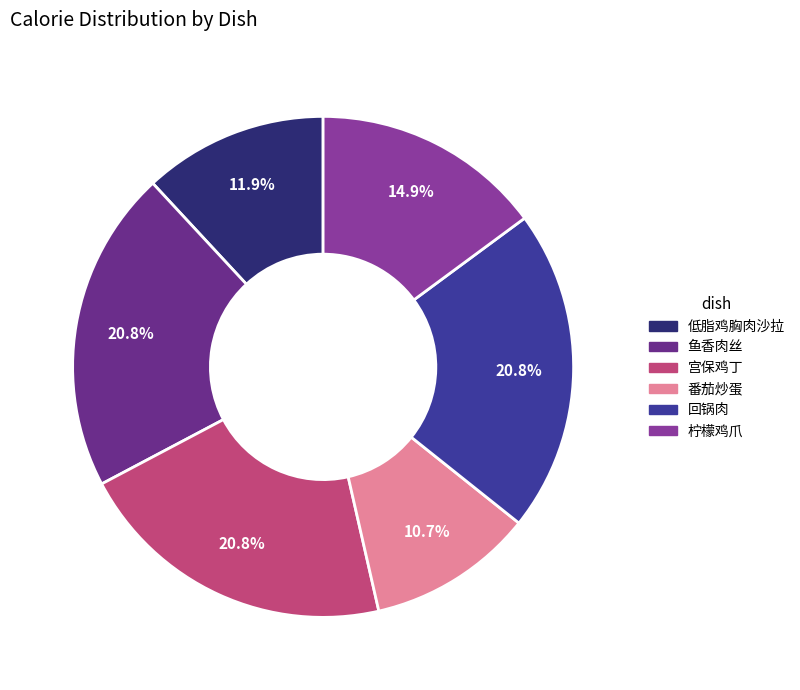

Does 鱼香肉丝 account for over 50% of the chart?

No